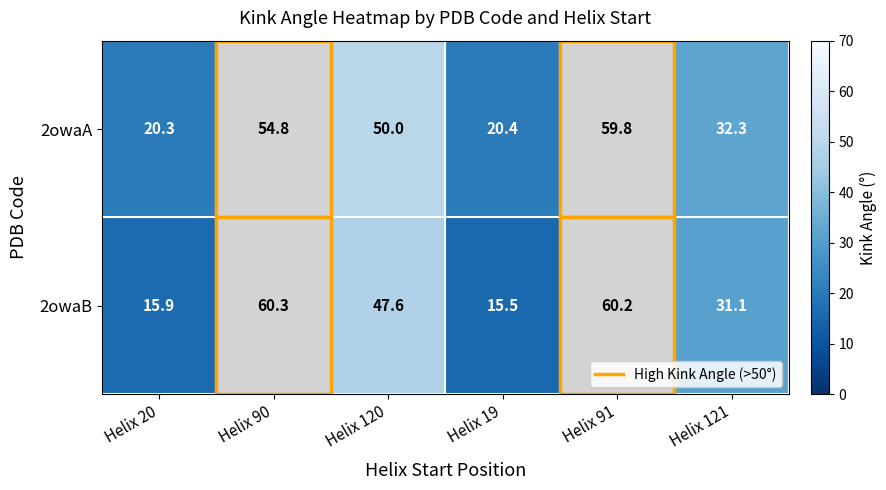

At which category does the chart reach its minimum across all series?

Helix 19